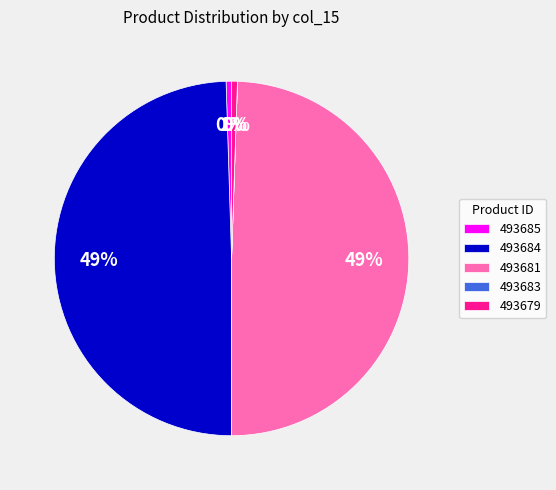

Is there any slice that represents more than half of the pie?

No